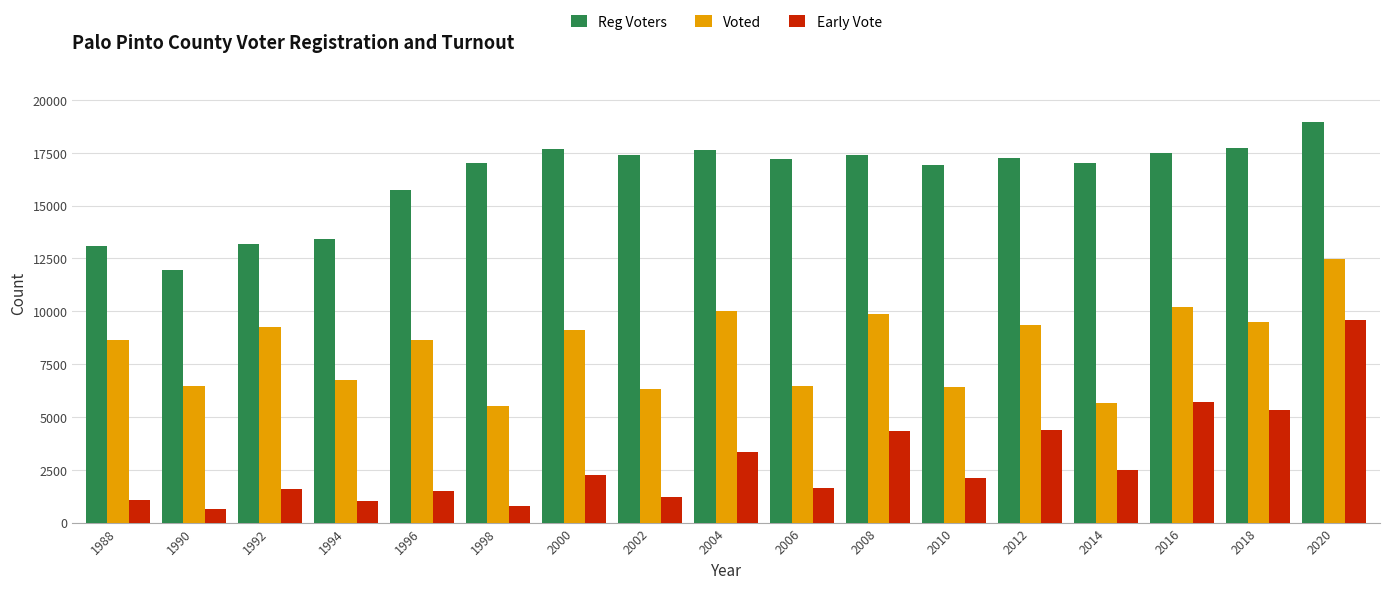

Which series has the largest total across all categories?

Reg Voters